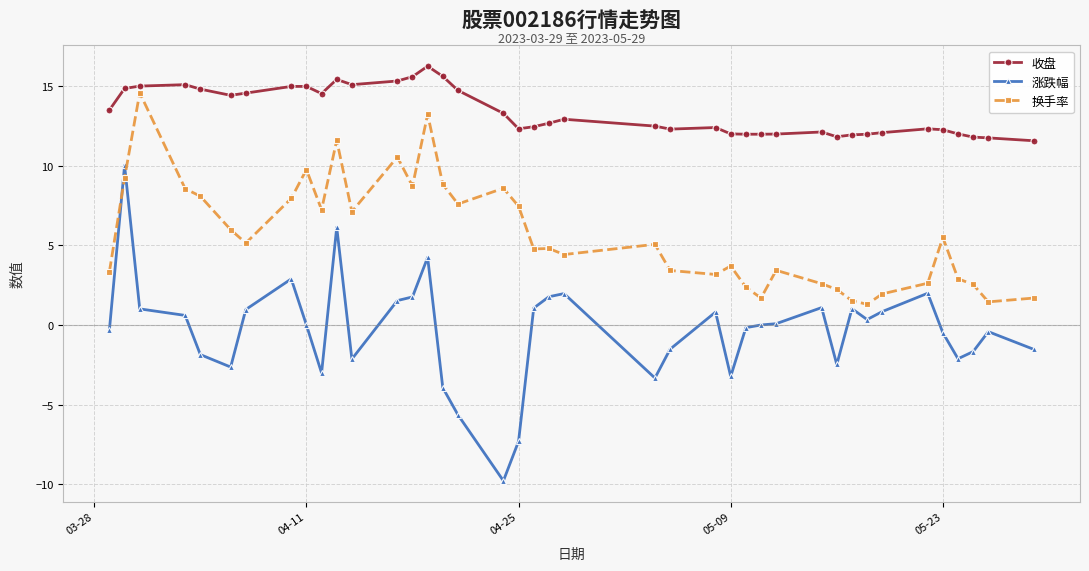

What is the difference between the maximum and minimum values in the 换手率 series?

13.3